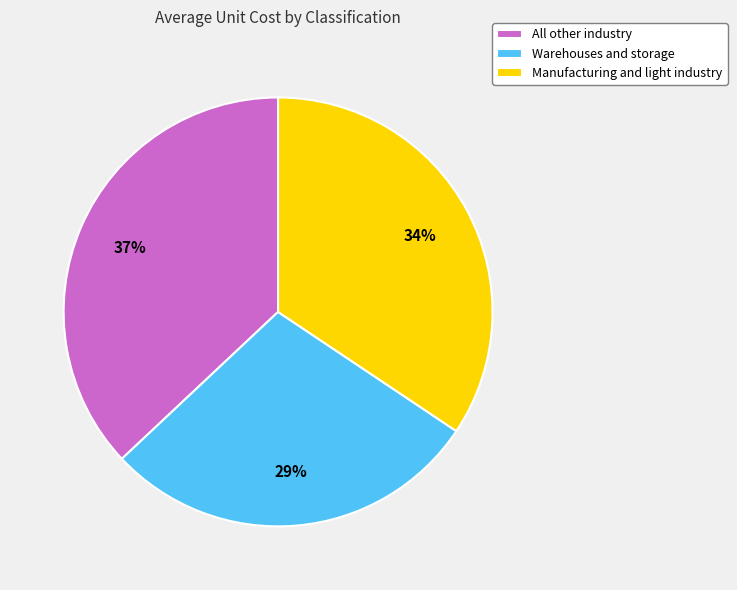

To the nearest percent, what is the difference between the largest and smallest slice percentages?

8%